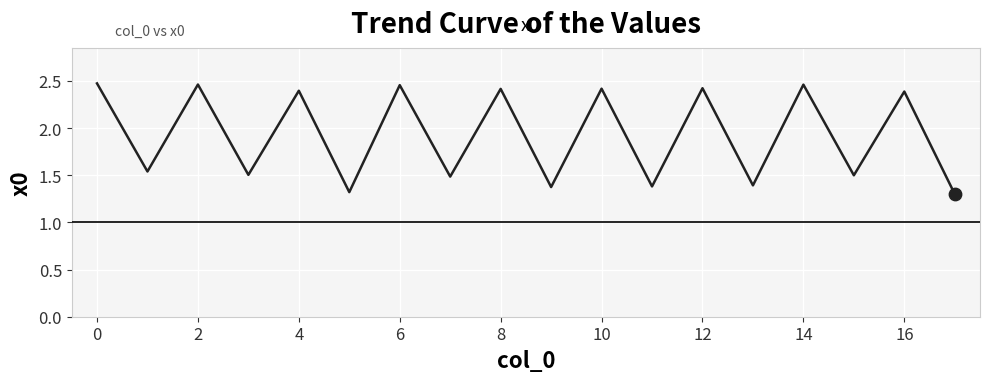

What is the minimum value shown in the chart?

1.3